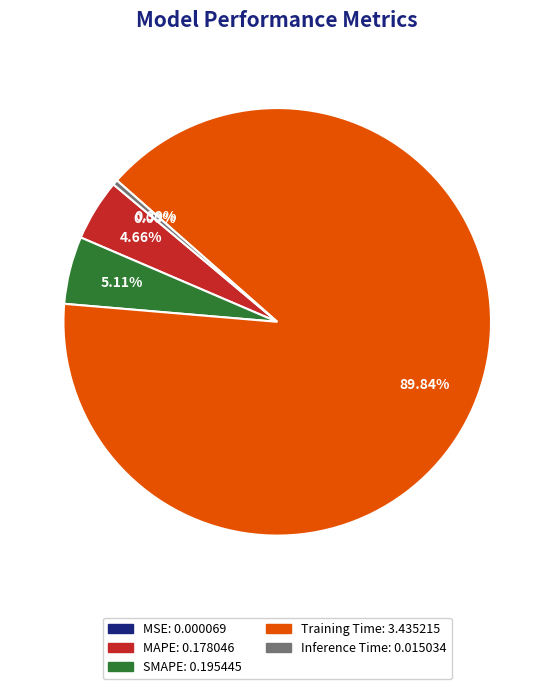

Which category has the biggest portion of the pie?

Training Time